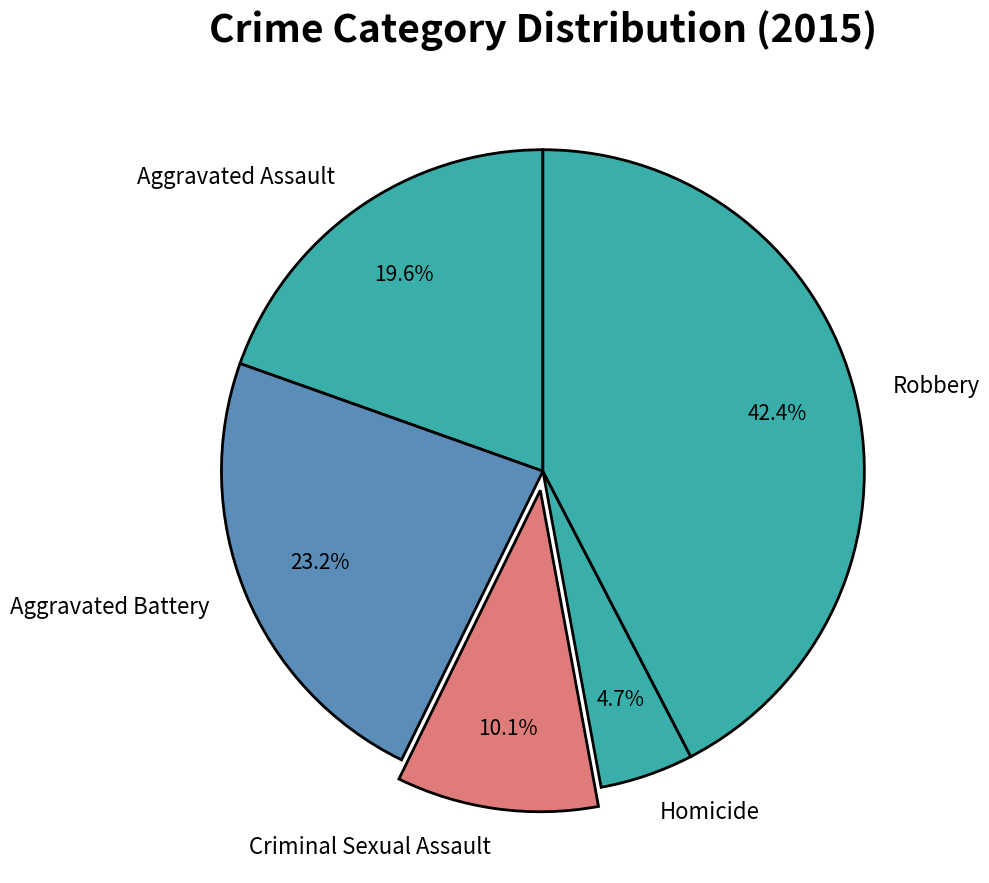

Is there a majority slice in this chart?

No